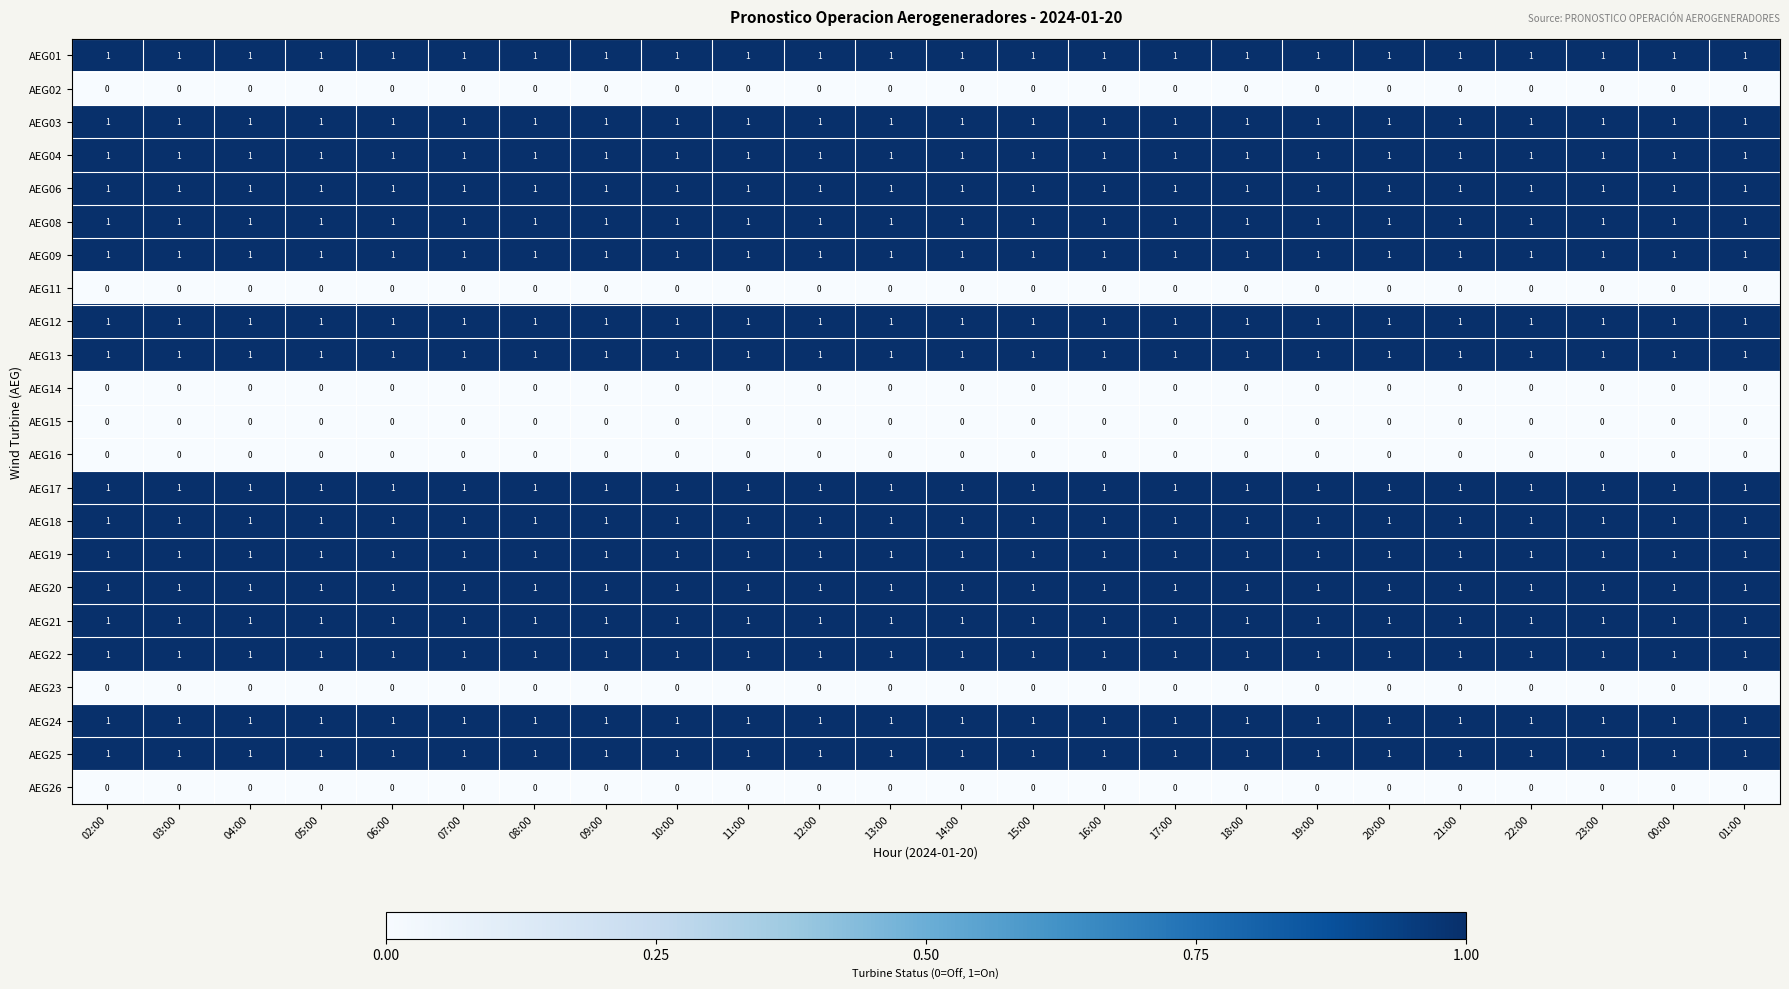

Count the number of categories in the chart.

24